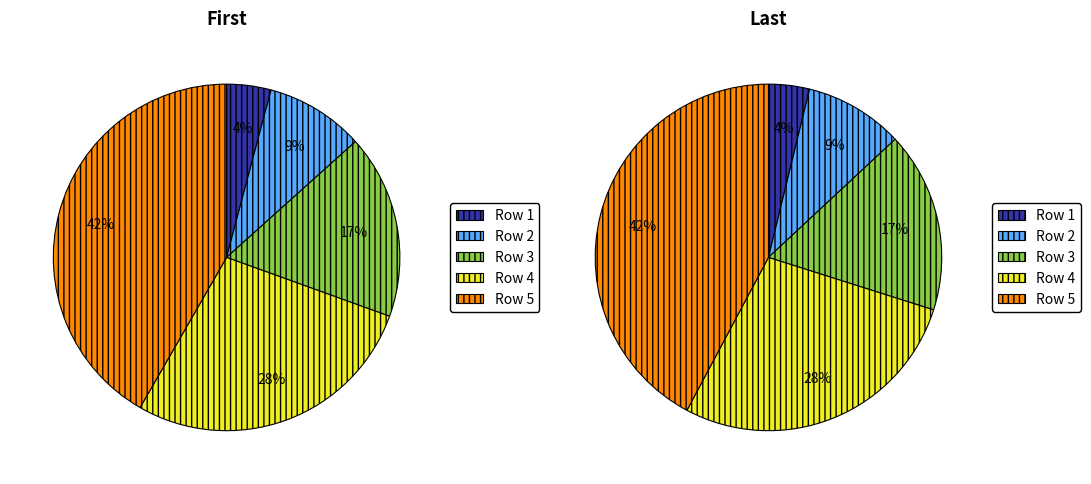

To the nearest percent, what is the average slice percentage?

20%